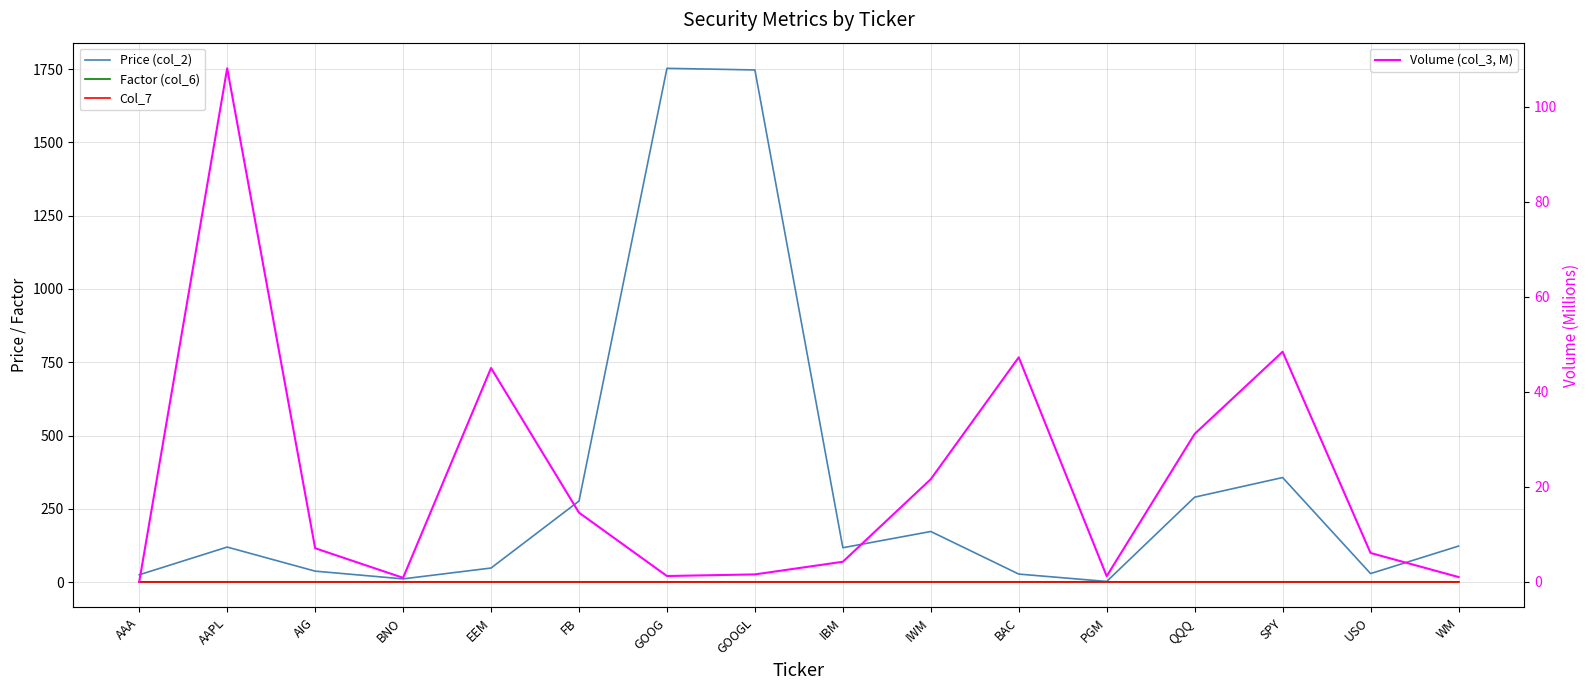

List the series in order of their peak value, highest first.

Price (col_2), Volume (col_3, M), Factor (col_6), Col_7